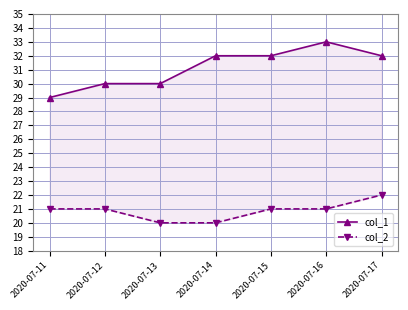

Rank the categories by col_1 value from lowest to highest.

2020-07-11, 2020-07-12, 2020-07-13, 2020-07-14, 2020-07-15, 2020-07-17, 2020-07-16